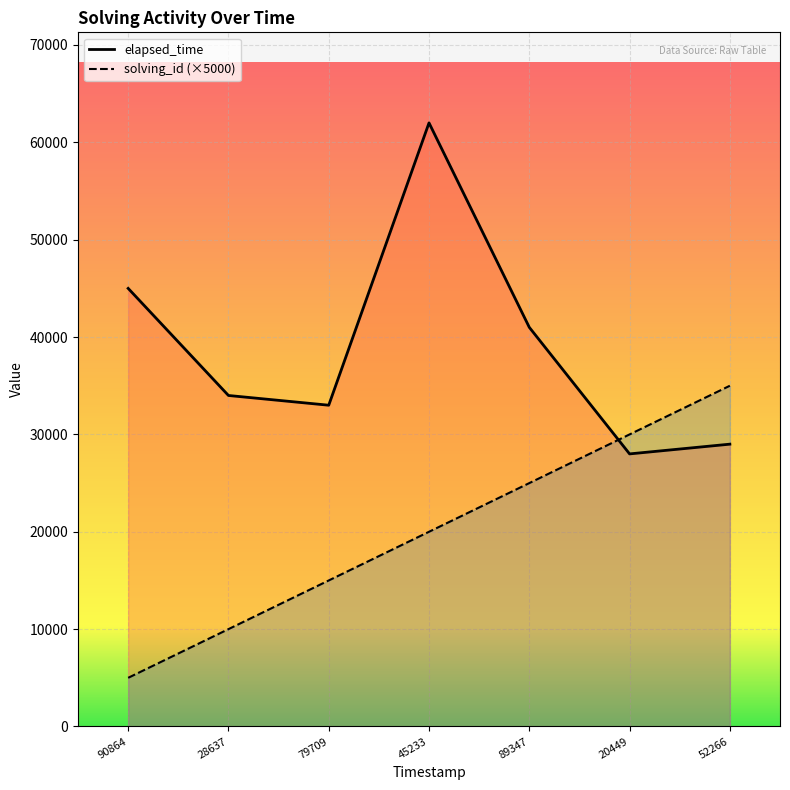

What is the average value of the solving_id series?

20000